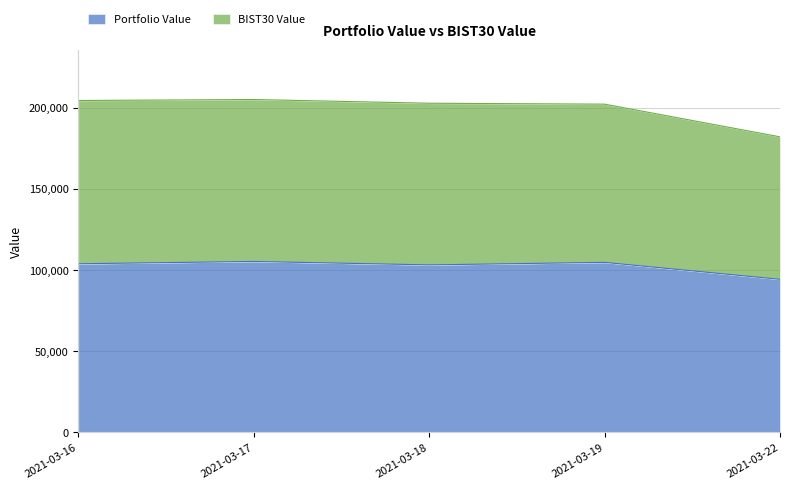

True or false: BIST30 Value has more than 1 points higher than both neighbors.

False